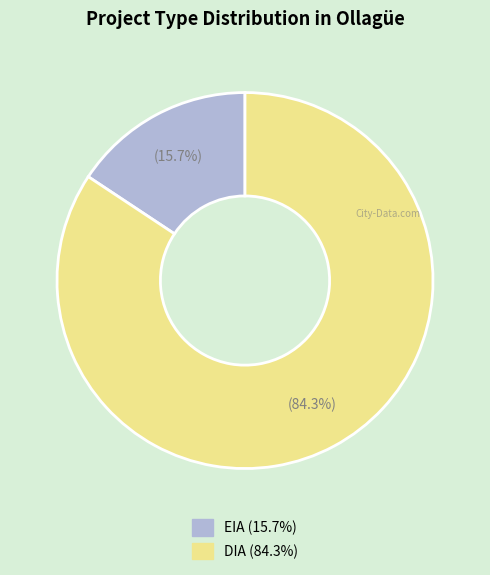

What is the largest slice in the pie chart?

DIA